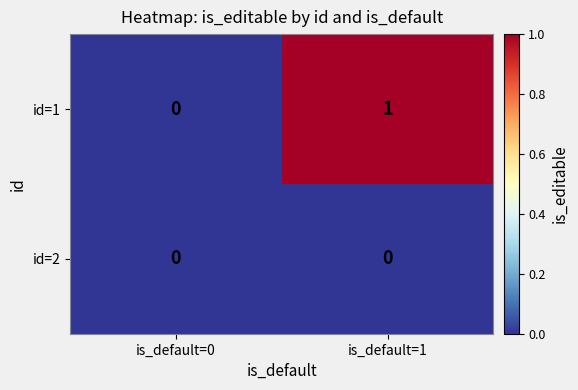

How many series are shown in this chart?

2